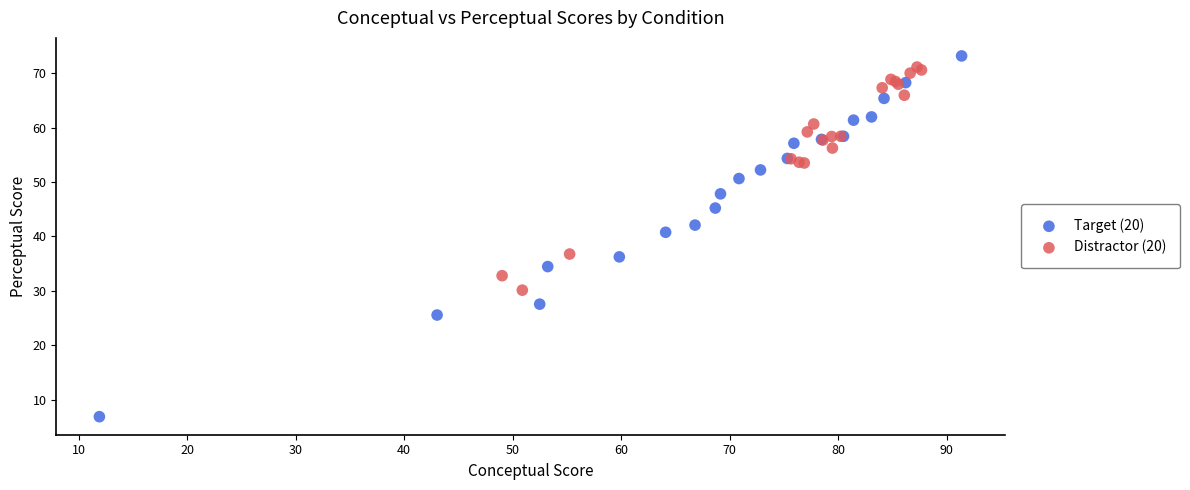

Which series has the largest Y range (max minus min)?

Target (20)